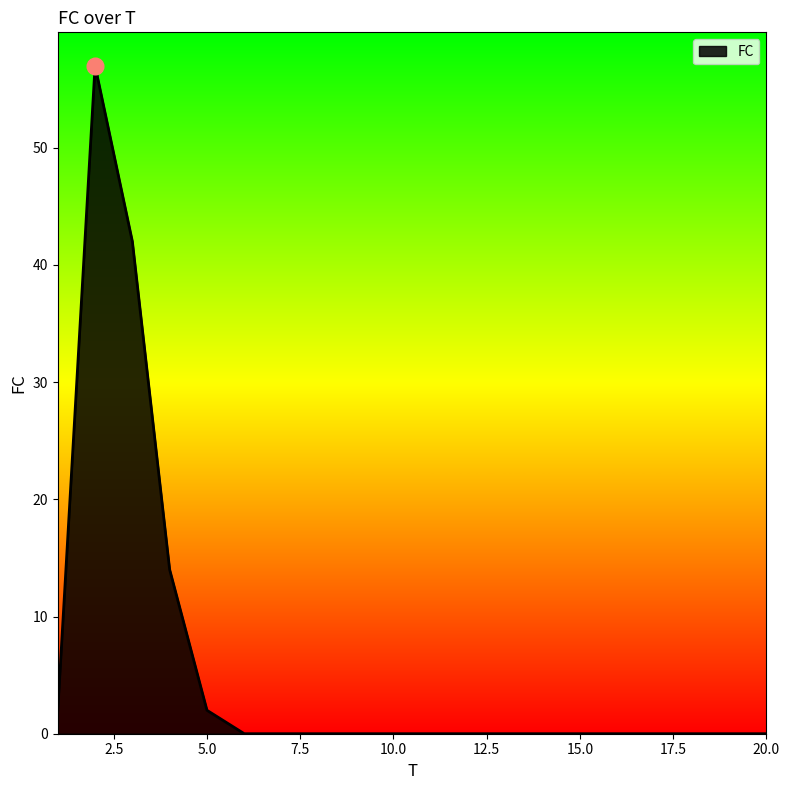

What is the maximum value shown in the chart?

57